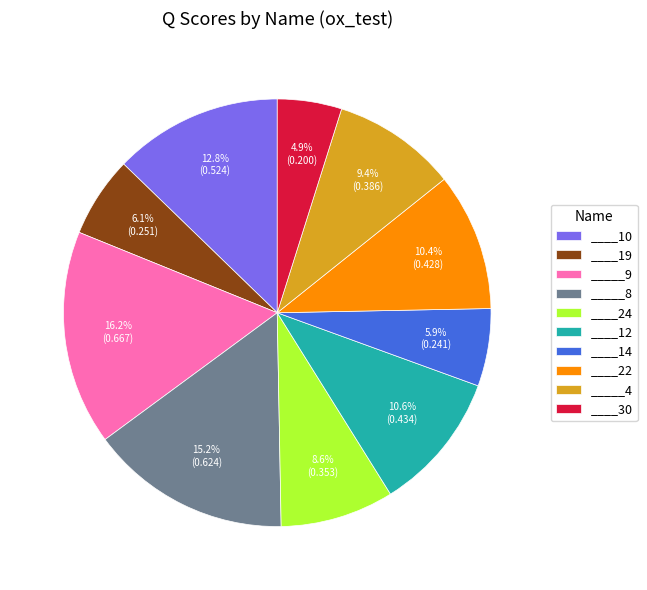

To the nearest percent, what is the average slice percentage?

10%